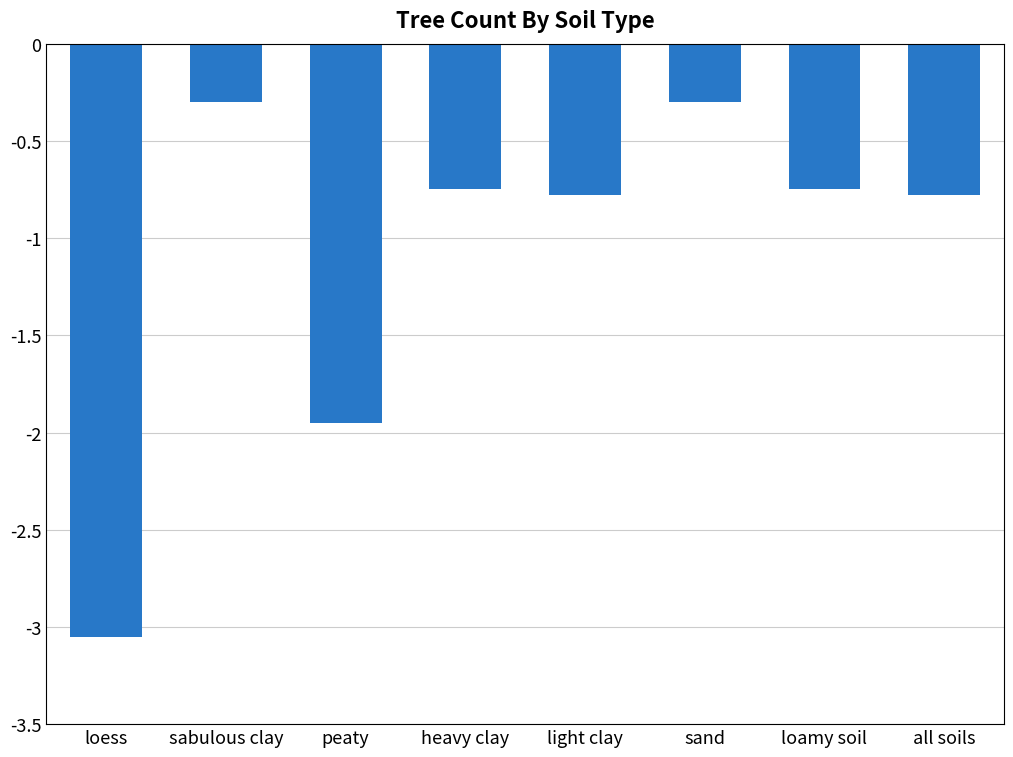

What is the maximum value shown in the chart?

-0.3